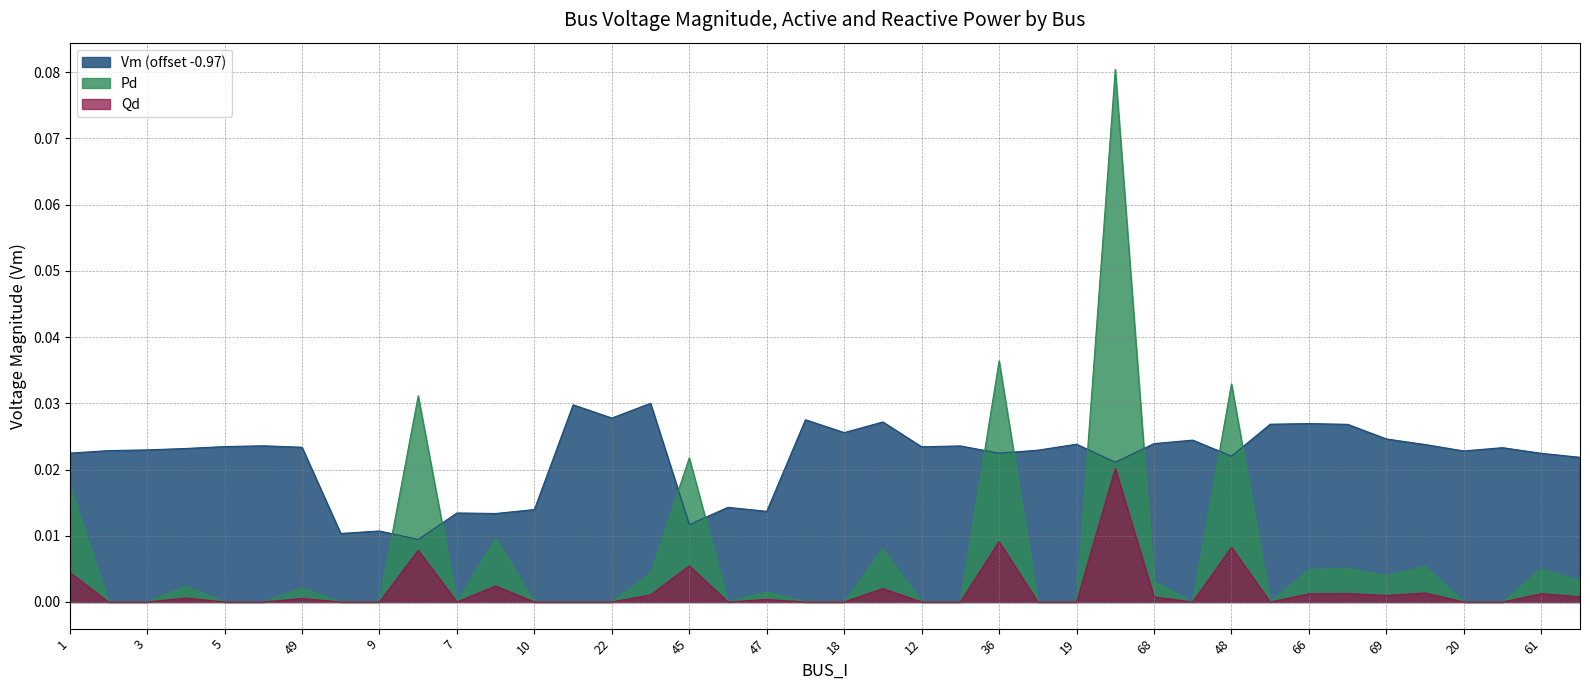

How many Vm values are between 0 and 1?

40